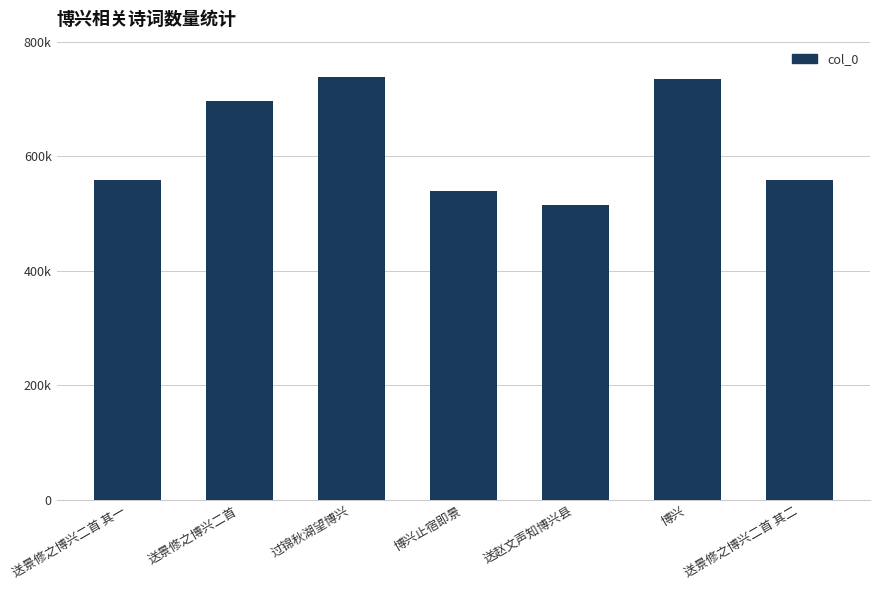

What is the change in value from 过锦秋湖望博兴 to 送赵文声知博兴县?

-223838